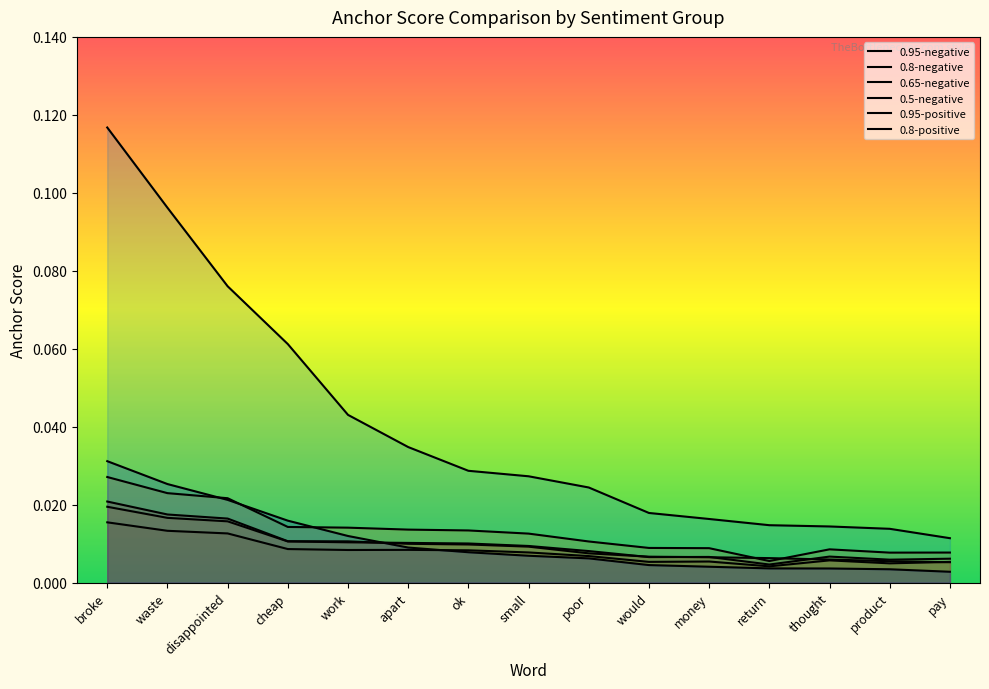

True or false: 0.65-negative and 0.5-negative cross at least once.

False